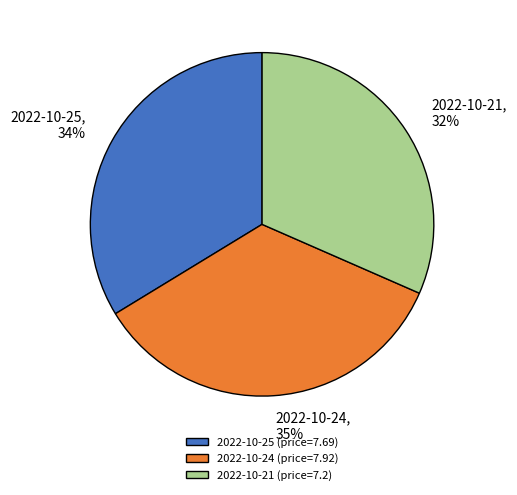

Is the sum of 2022-10-21 and 2022-10-24 greater than half?

Yes